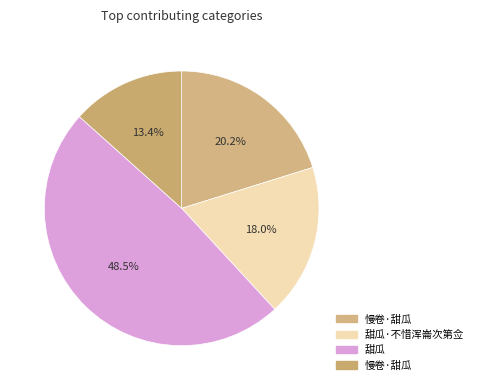

Which category has the smallest portion of the pie?

慢卷·甜瓜